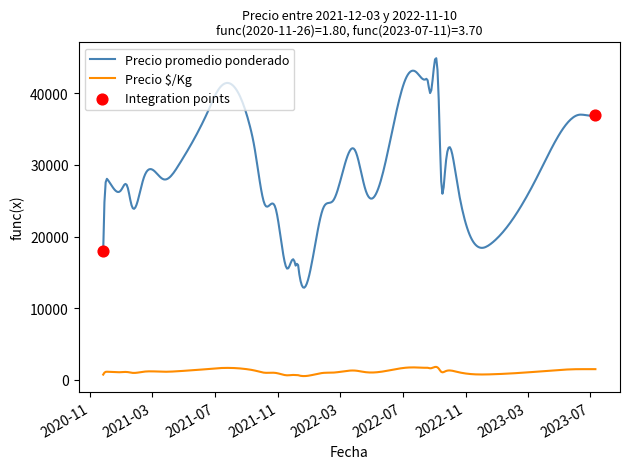

True or false: Precio promedio ponderado and Precio $/Kg cross at least once.

False